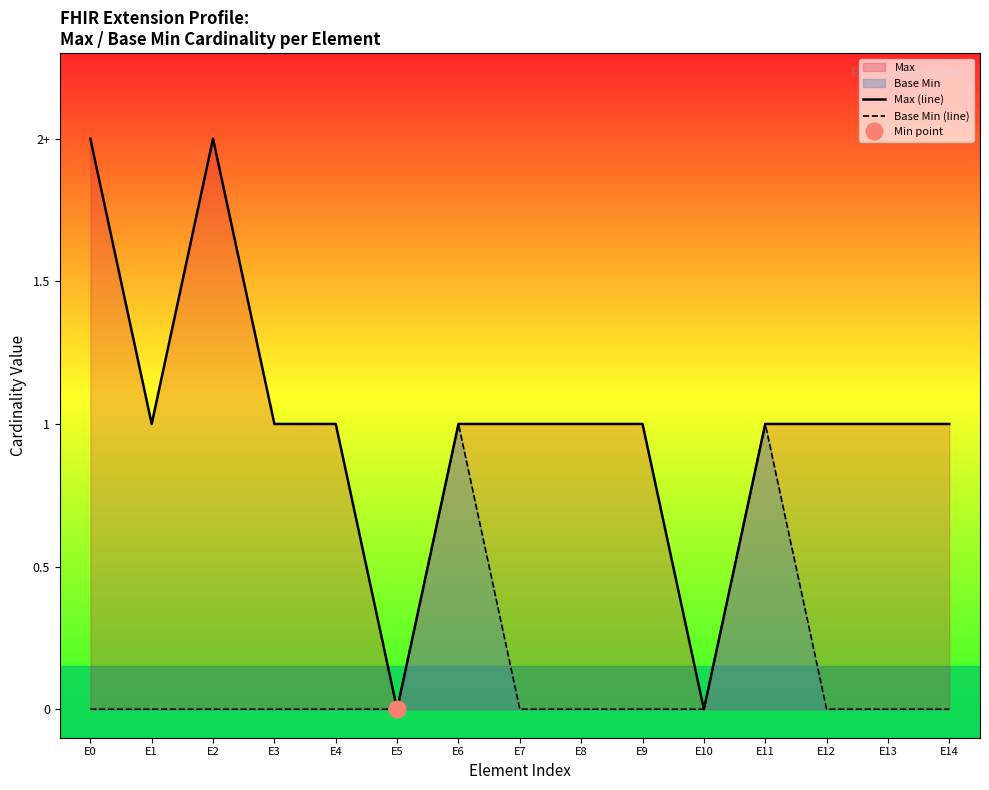

Rank the series by their maximum value, from highest to lowest.

Max (line), Base Min (line)